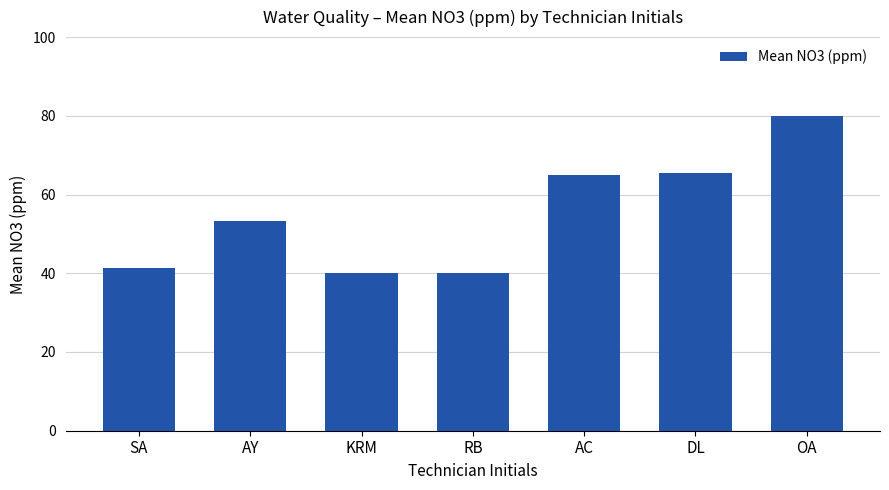

What position from the left is RB?

4